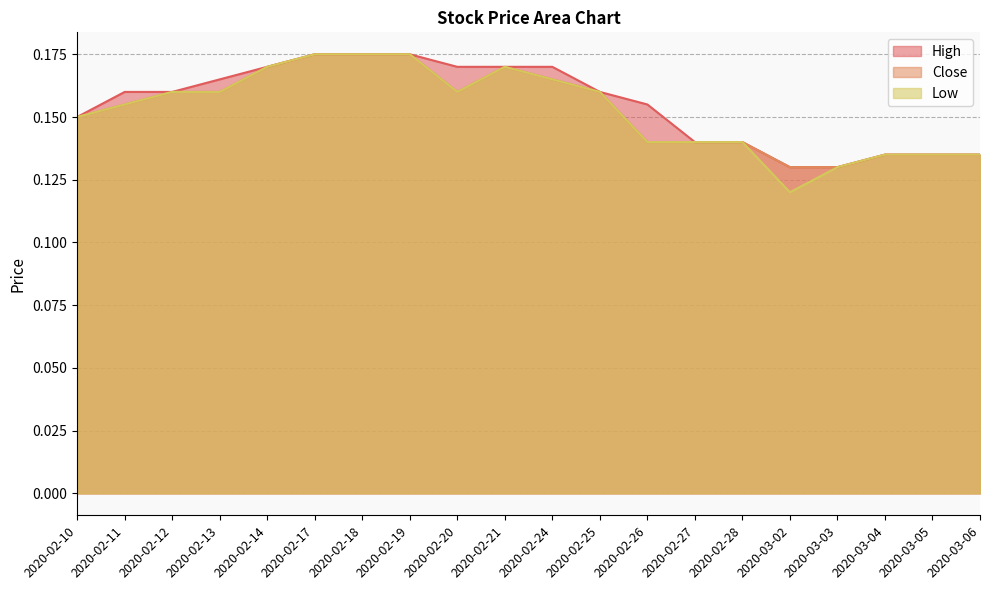

Which series has the largest range (max minus min)?

Low